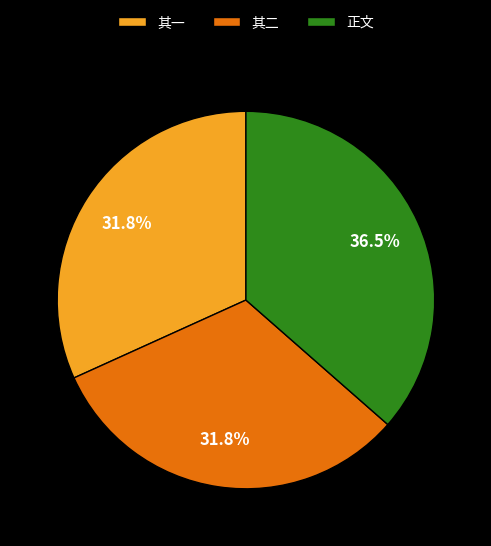

Which slice is the largest?

正文